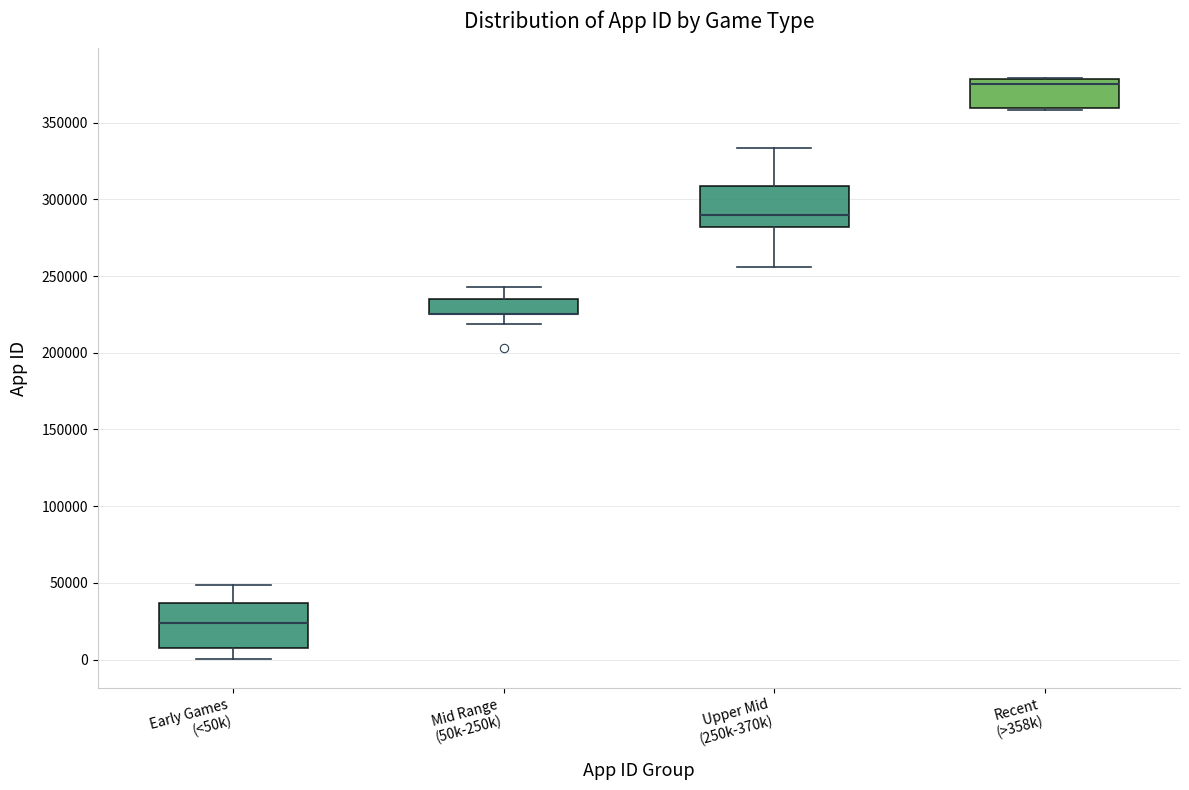

Reading left to right, read every box against the y-axis: the position of its median line, the range the box covers, and the ends of its whiskers. The values are not printed on the chart, so give them approximately, as read against the axis.

Early Games (<50k): median 25000, box 10000 to 35000, whiskers 0 to 50000
Mid Range (50k-250k): median 225000 (drawn on the box's lower edge), box 225000 to 235000, whiskers 220000 to 245000
Upper Mid (250k-370k): median 290000, box 280000 to 310000, whiskers 255000 to 335000
Recent (>358k): median 375000, box 360000 to 380000, whiskers 360000 (just below the box's lower edge) to 380000